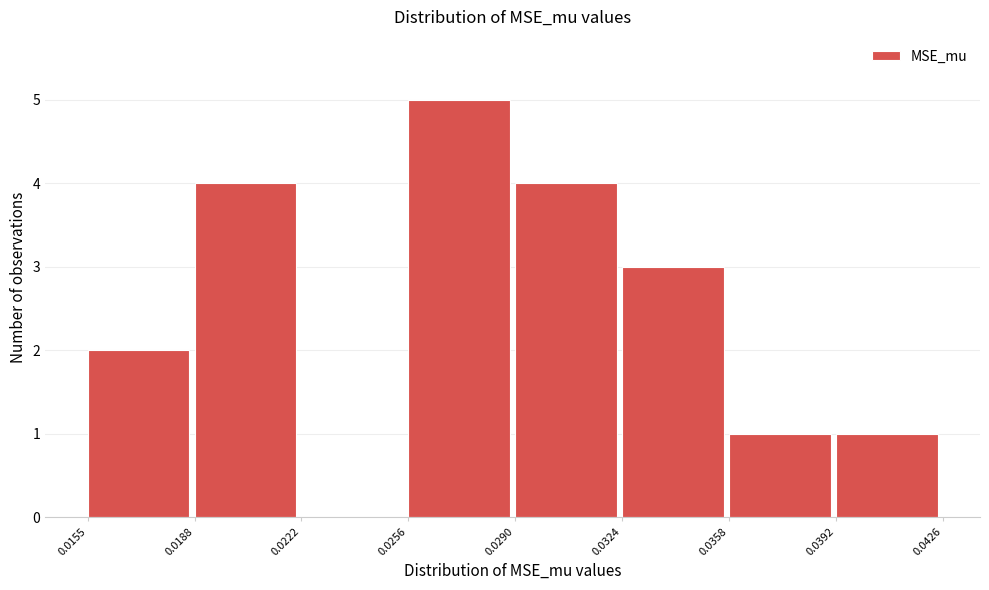

Which range on the x-axis has the tallest bar?

0.0256 to 0.0290